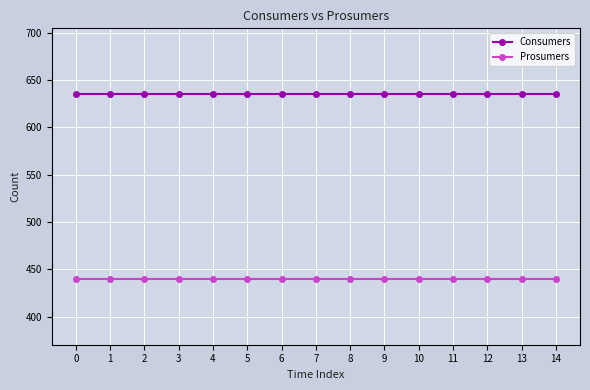

What is the approximate value of Consumers at 1?

635